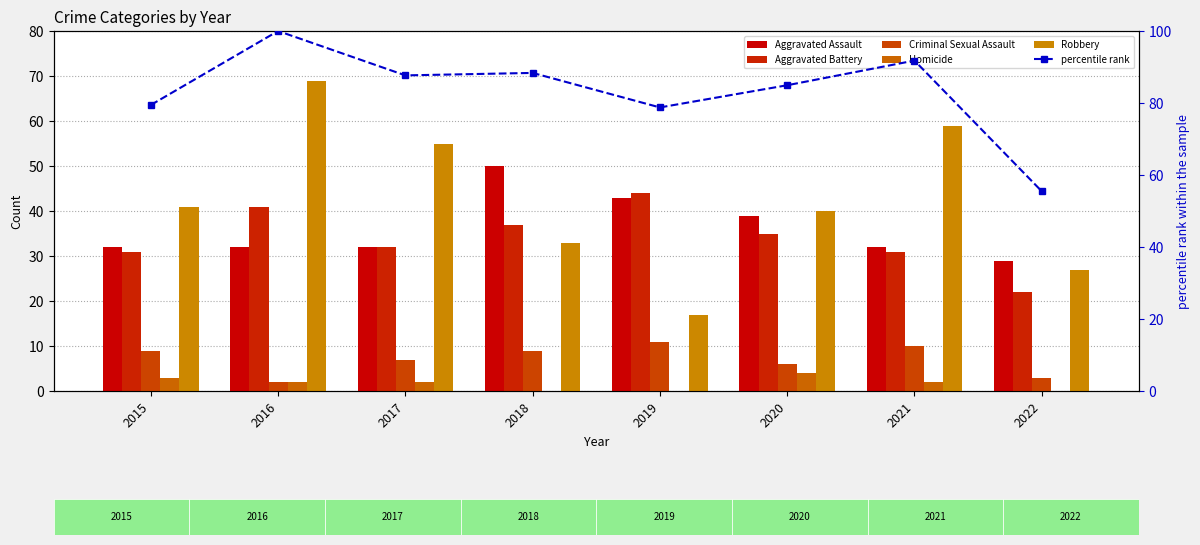

What are all the series names shown in the legend?

Aggravated Assault, Aggravated Battery, Criminal Sexual Assault, Homicide, Robbery, percentile rank